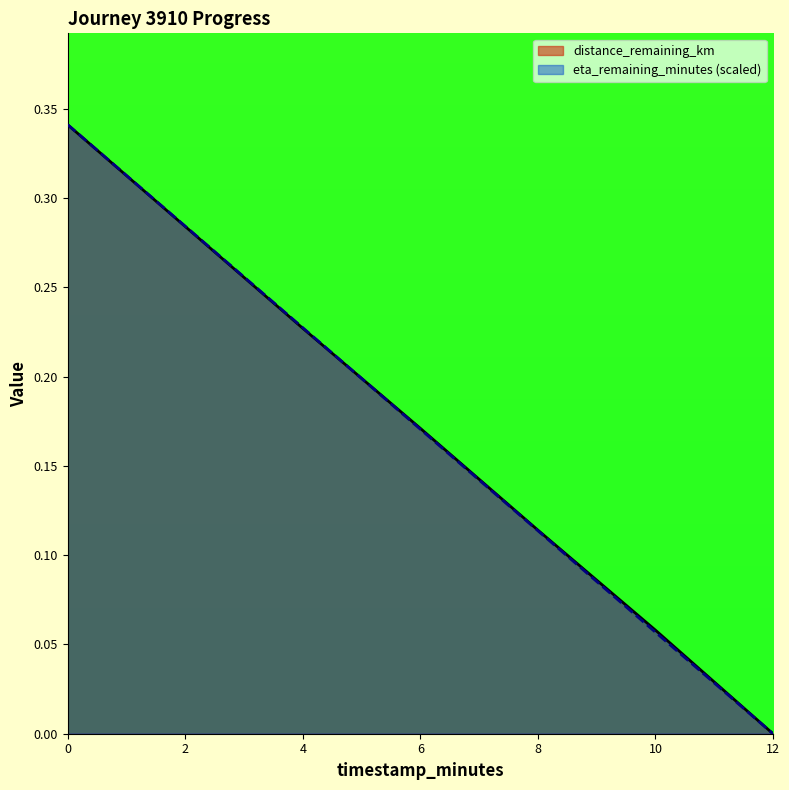

What is the approximate value of distance_remaining_km at 0.0?

0.3